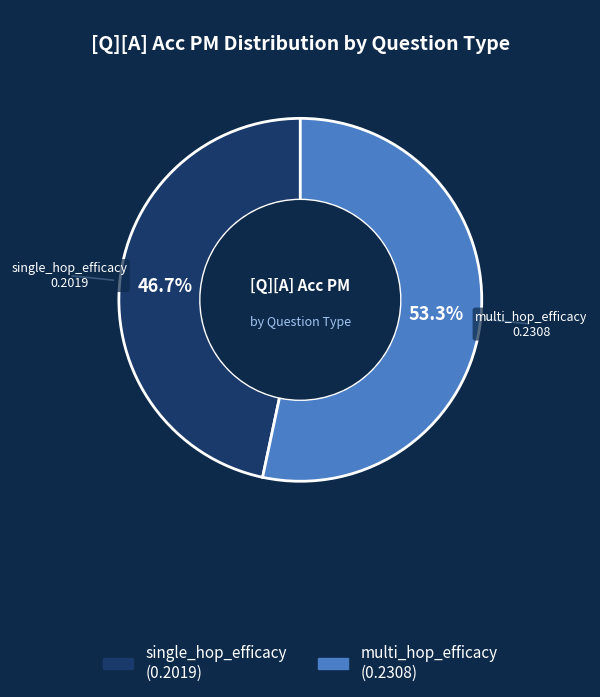

The multi_hop_efficacy slice represents 53% of the pie. True or false?

True